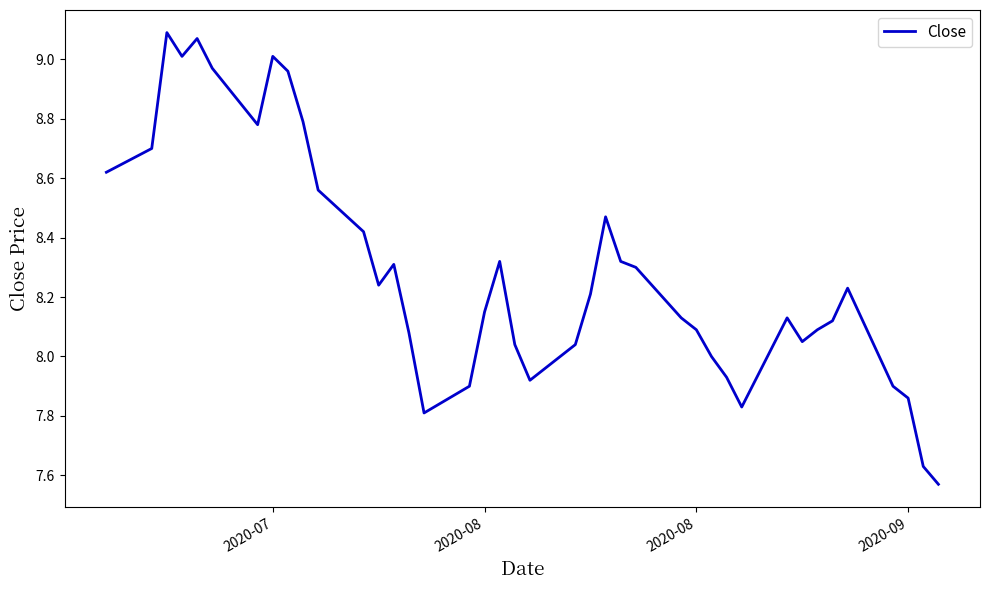

What is the difference between the maximum and minimum values?

1.5